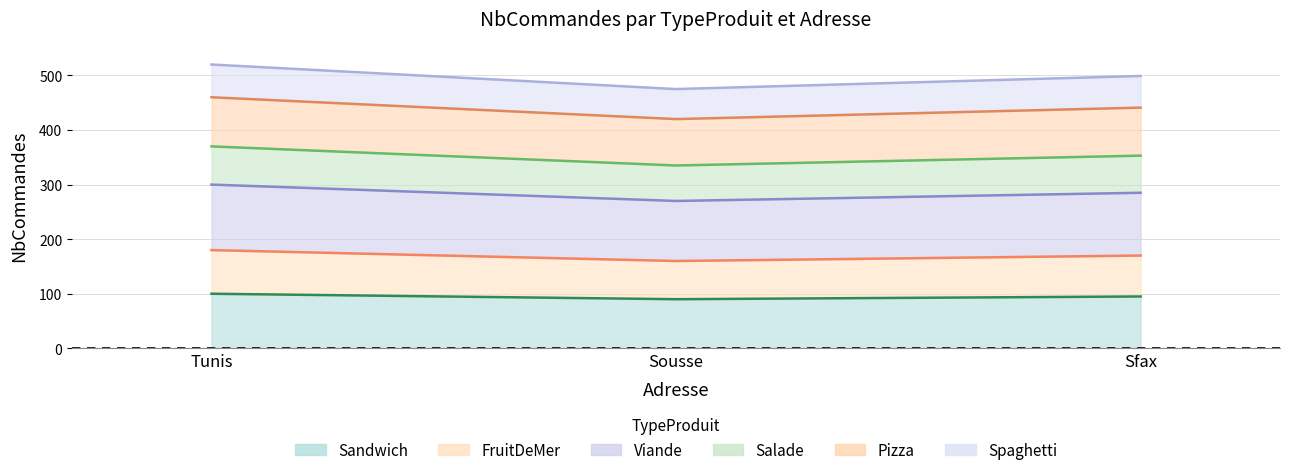

How many series are shown in this chart?

6